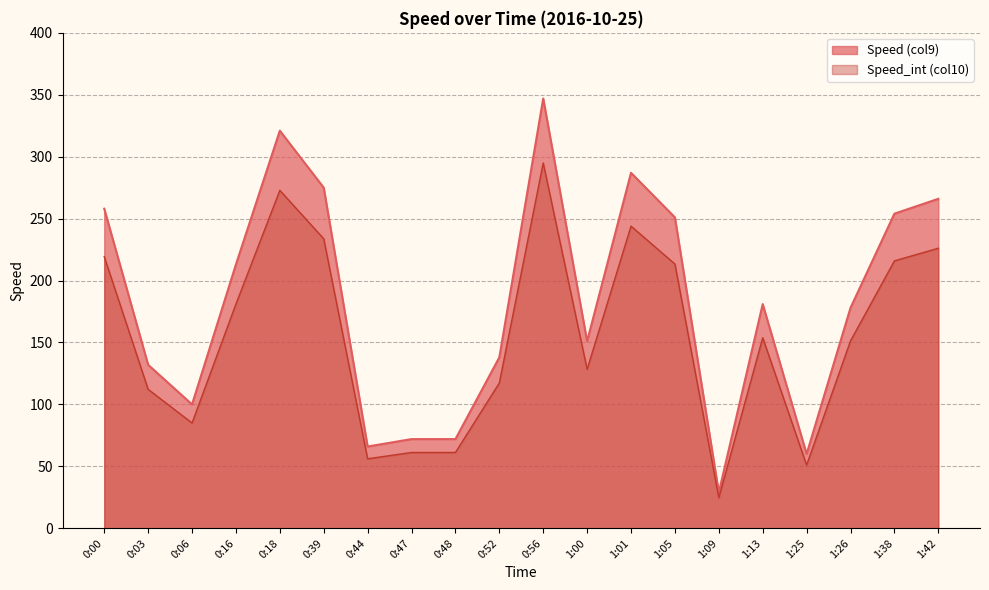

How many data points in Speed_int (col10) are above 153?

10